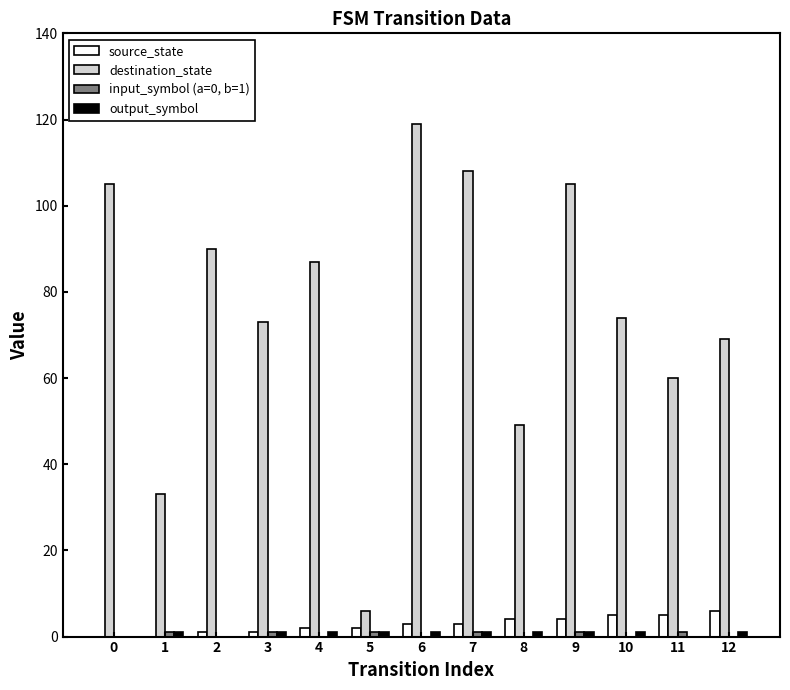

How many groups of bars are there?

13